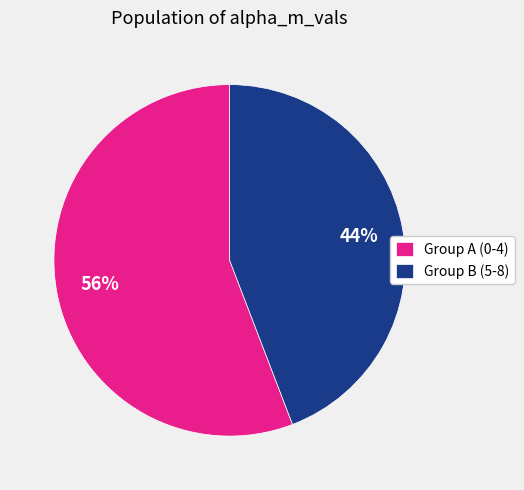

How many segments does this pie chart have?

2